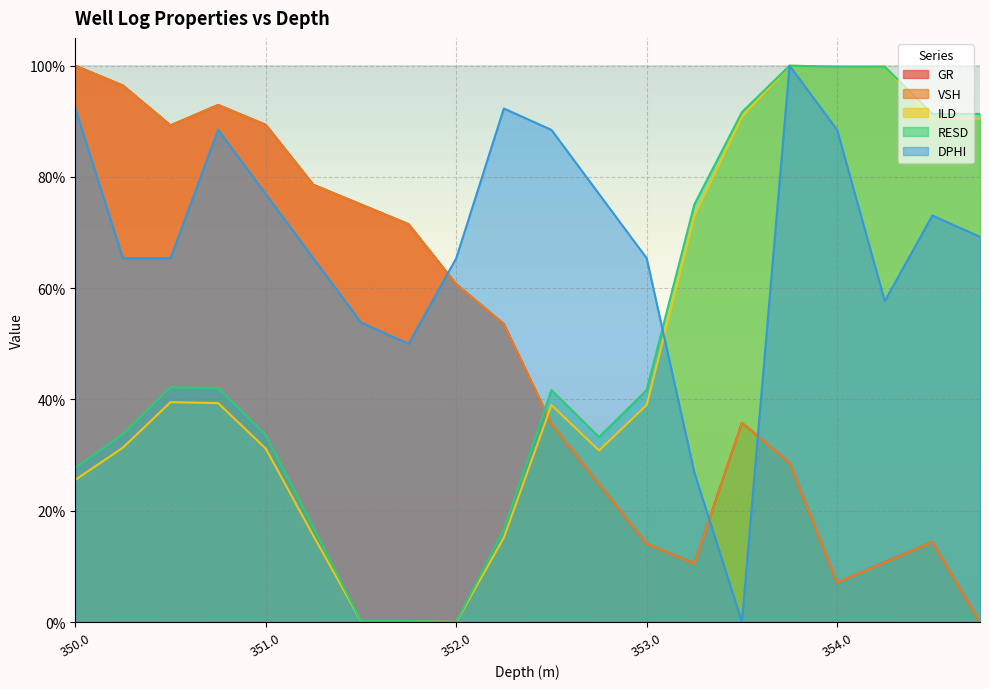

After their last crossing, which series has the higher values: RESD or GR?

RESD